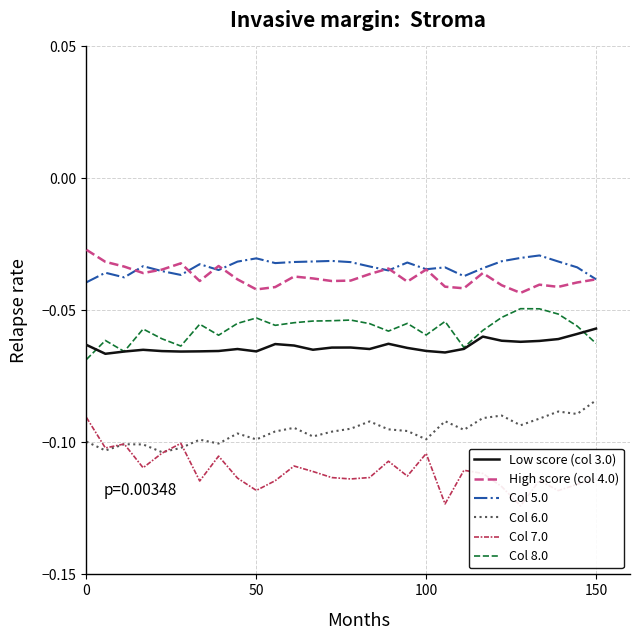

True or false: Col 5.0 and Col 8.0 intersect in this chart.

False